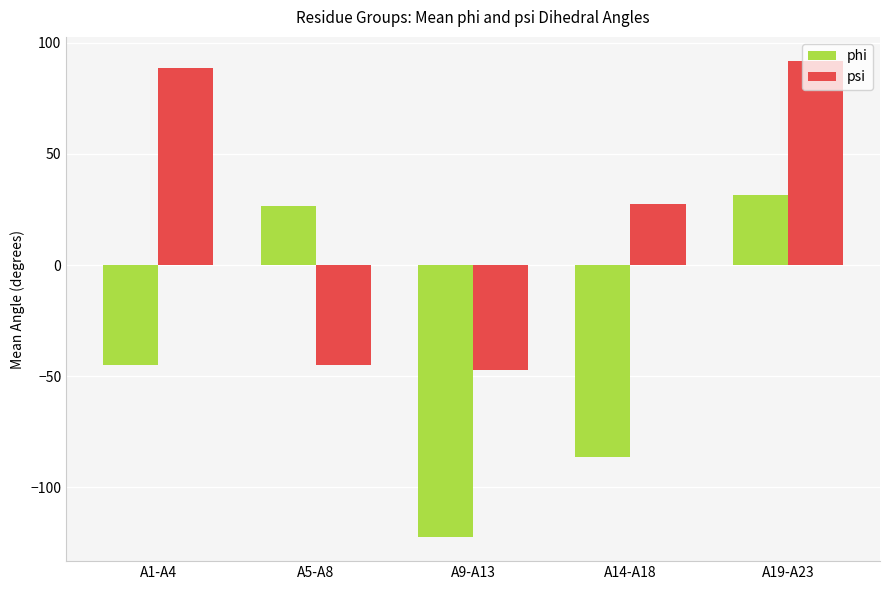

What is the sum of the phi values at A14-A18 and A5-A8?

-59.8